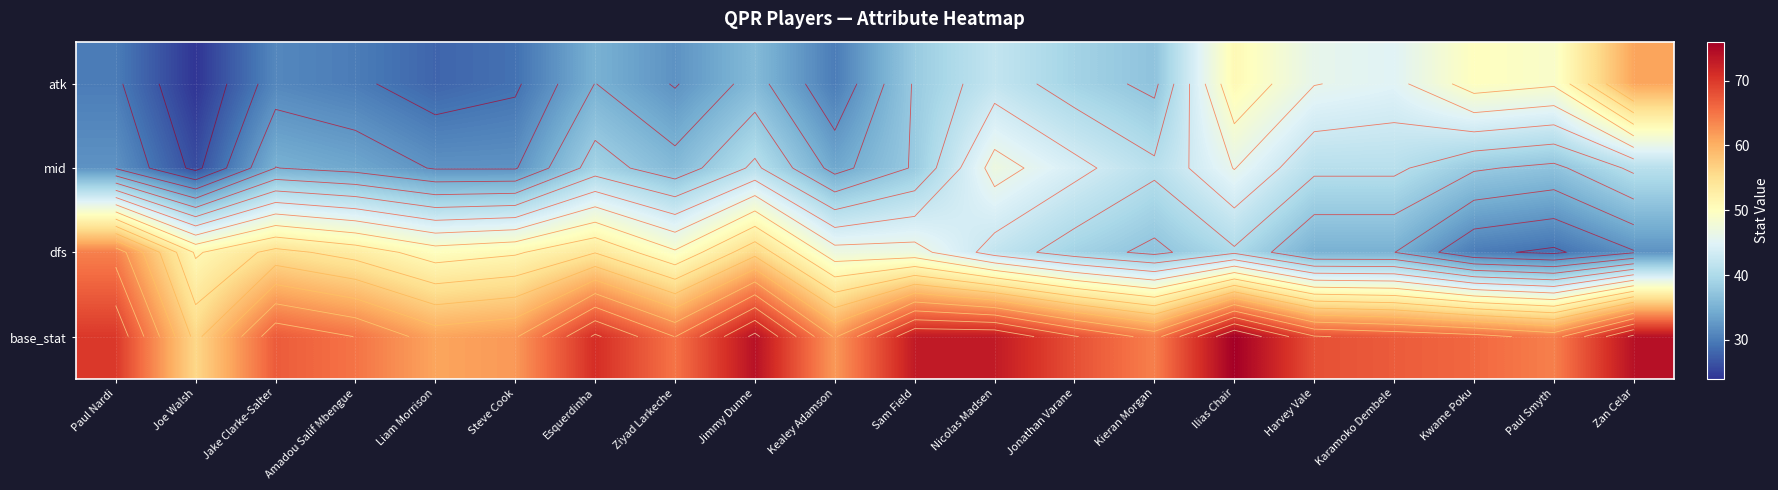

Which series changed the most between Paul Nardi and Nicolas Madsen?

dfs